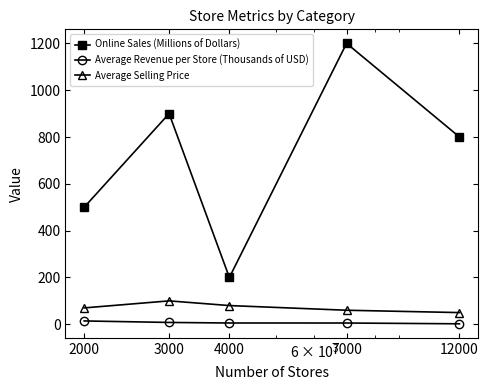

How many Online Sales (Millions of Dollars) values are between 500 and 900?

3